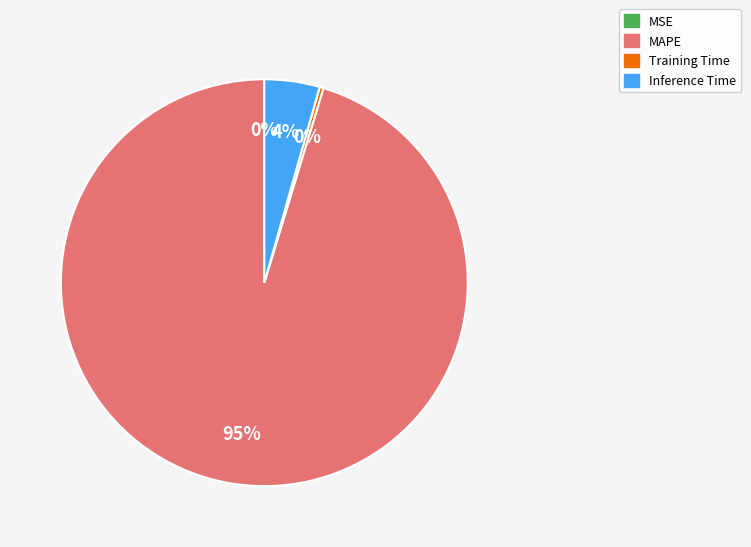

Does any single category account for the majority?

Yes